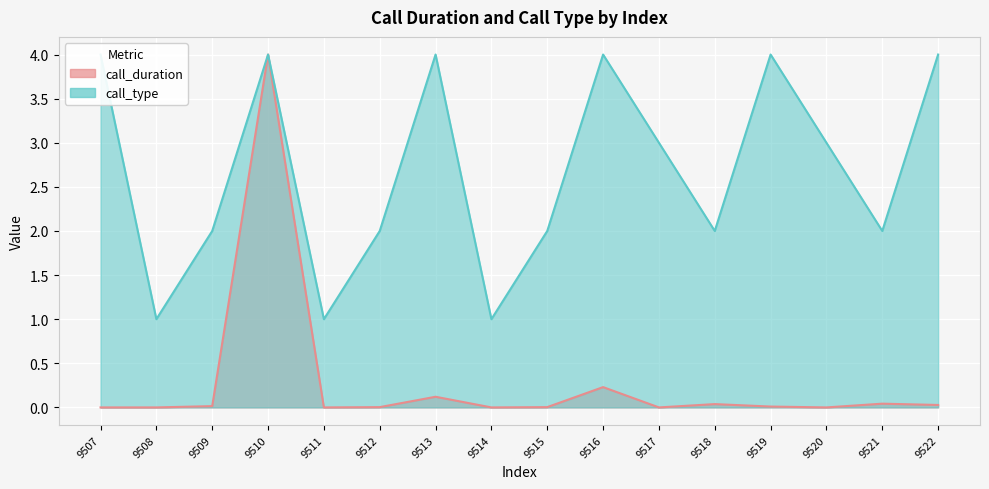

How many data points does each series have?

16